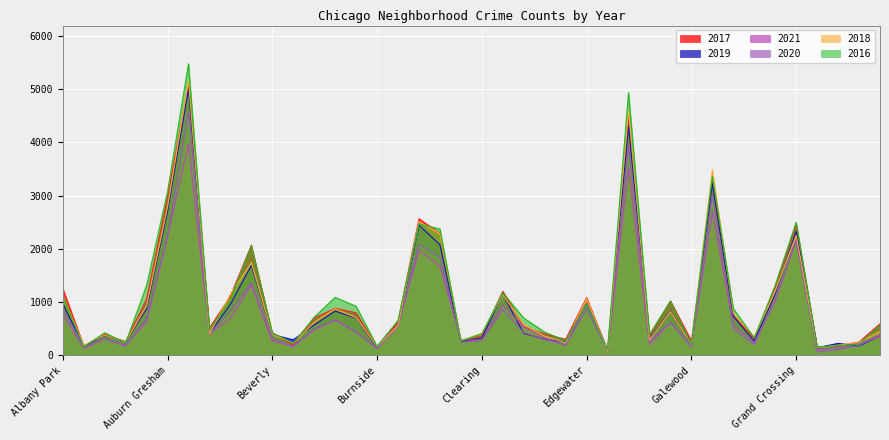

Is it true that 2018 equals 5162 at Austin?

True